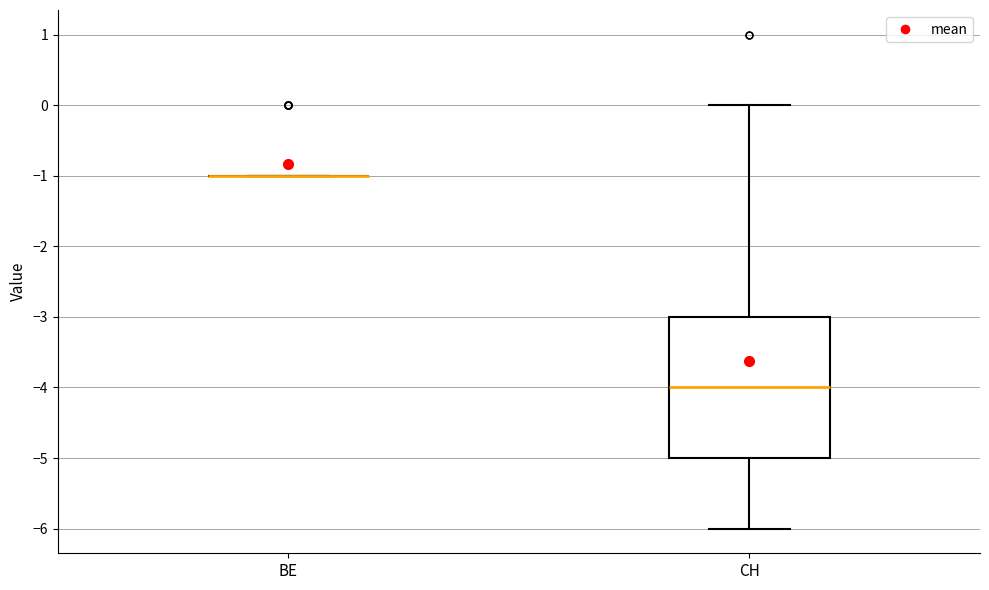

Reading left to right, read every box against the y-axis: the position of its median line, the range the box covers, and the ends of its whiskers. The values are not printed on the chart, so give them approximately, as read against the axis.

BE: box collapsed to a line at -1, whiskers -1 to -1
CH: median -4, box -5 to -3, whiskers -6 to 0